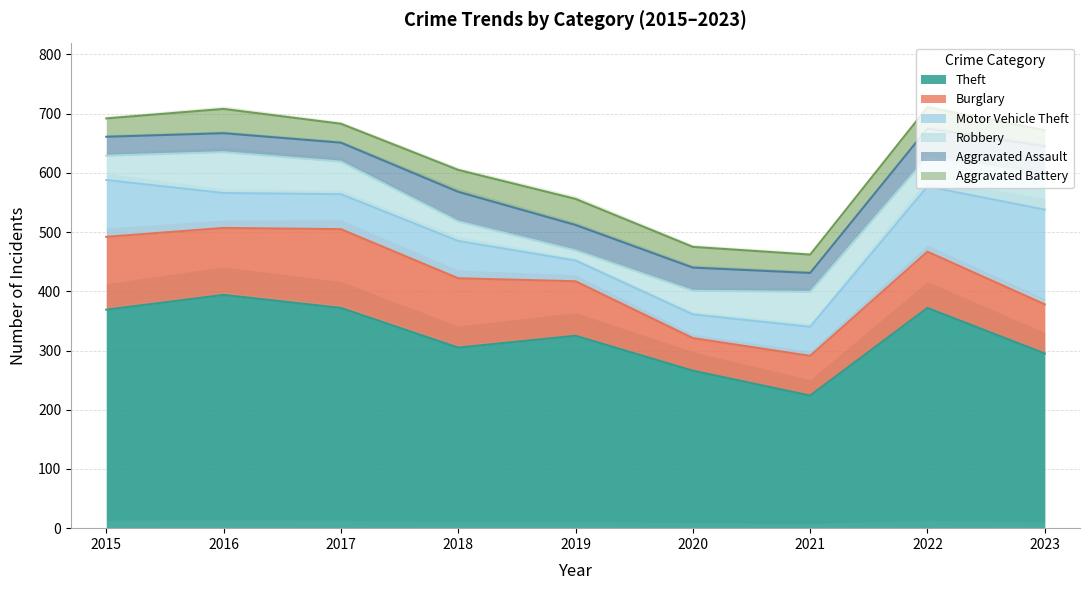

True or false: Theft and Robbery cross at least once.

False